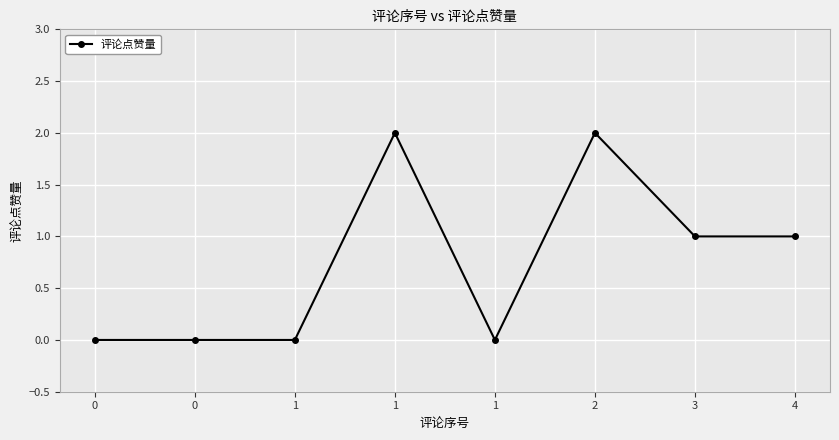

How many lines are shown in the chart?

1